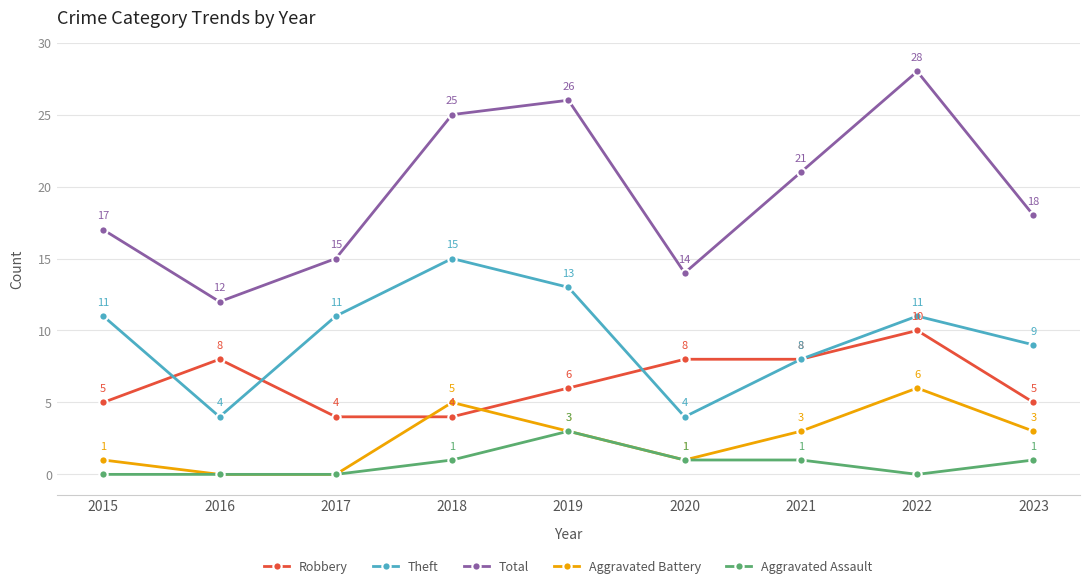

What is the average value of the Aggravated Battery series?

2